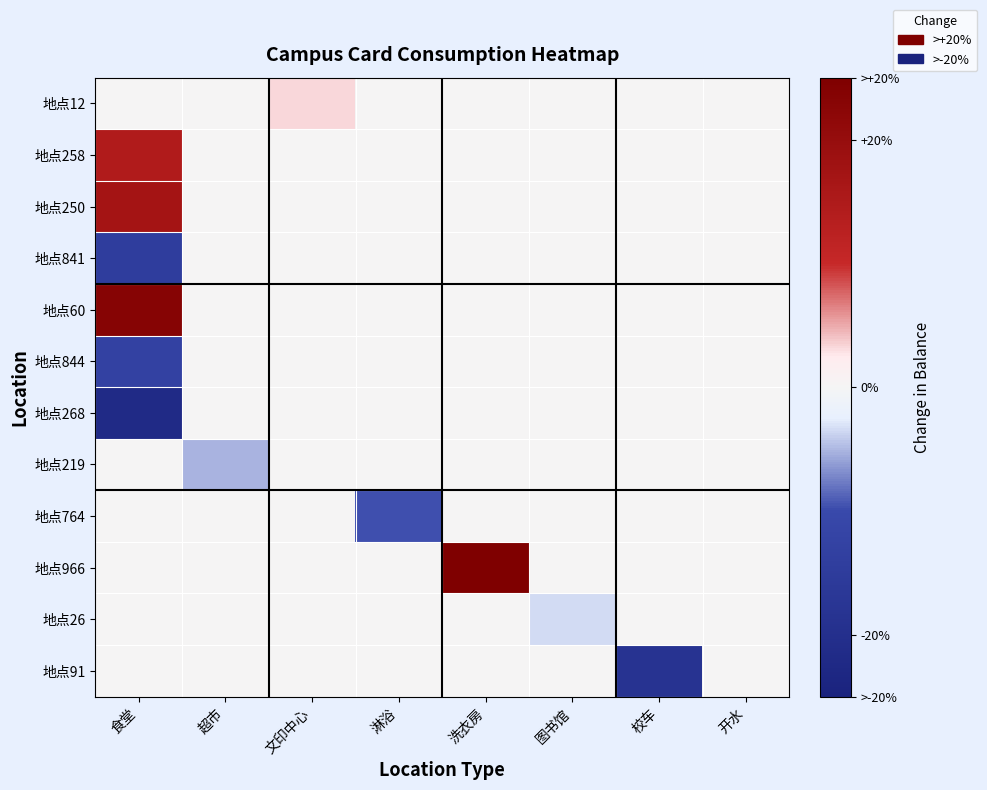

Reading left to right, what are all the values shown in this chart?

地点12: 食堂=0.0	超市=0.0	文印中心=3.2	淋浴=0.0	洗衣房=0.0	图书馆=0.0	校车=0.0	开水=0.0
地点258: 食堂=14.6	超市=0.0	文印中心=0.0	淋浴=0.0	洗衣房=0.0	图书馆=0.0	校车=0.0	开水=0.0
地点250: 食堂=17.0	超市=0.0	文印中心=0.0	淋浴=0.0	洗衣房=0.0	图书馆=0.0	校车=0.0	开水=0.0
地点841: 食堂=-14.4	超市=0.0	文印中心=0.0	淋浴=0.0	洗衣房=0.0	图书馆=0.0	校车=0.0	开水=0.0
地点60: 食堂=23.4	超市=0.0	文印中心=0.0	淋浴=0.0	洗衣房=0.0	图书馆=0.0	校车=0.0	开水=0.0
地点844: 食堂=-12.8	超市=0.0	文印中心=0.0	淋浴=0.0	洗衣房=0.0	图书馆=0.0	校车=0.0	开水=0.0
地点268: 食堂=-22.0	超市=0.0	文印中心=0.0	淋浴=0.0	洗衣房=0.0	图书馆=0.0	校车=0.0	开水=0.0
地点219: 食堂=0.0	超市=-5.1	文印中心=0.0	淋浴=0.0	洗衣房=0.0	图书馆=0.0	校车=0.0	开水=0.0
地点764: 食堂=0.0	超市=0.0	文印中心=0.0	淋浴=-9.7	洗衣房=0.0	图书馆=0.0	校车=0.0	开水=0.0
地点966: 食堂=0.0	超市=0.0	文印中心=0.0	淋浴=0.0	洗衣房=25.0	图书馆=0.0	校车=0.0	开水=0.0
地点26: 食堂=0.0	超市=0.0	文印中心=0.0	淋浴=0.0	洗衣房=0.0	图书馆=-3.3	校车=0.0	开水=0.0
地点91: 食堂=0.0	超市=0.0	文印中心=0.0	淋浴=0.0	洗衣房=0.0	图书馆=0.0	校车=-18.5	开水=0.0